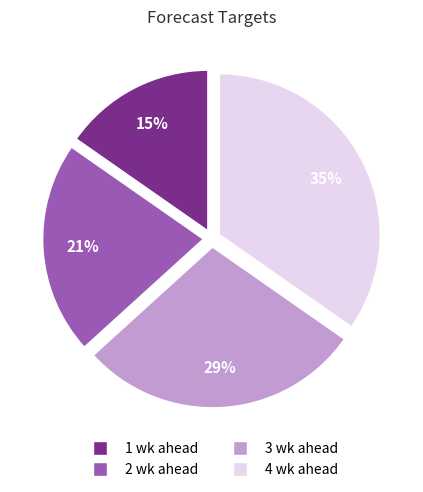

True or false: 2 wk ahead accounts for 21% of the total.

True